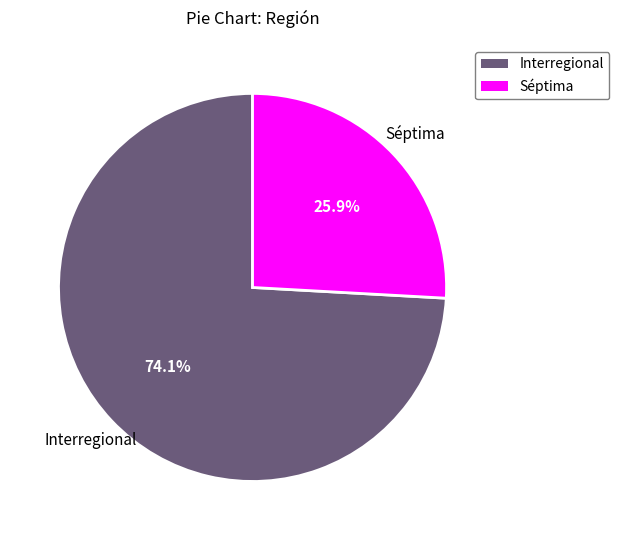

The Interregional slice represents 74% of the pie. True or false?

True